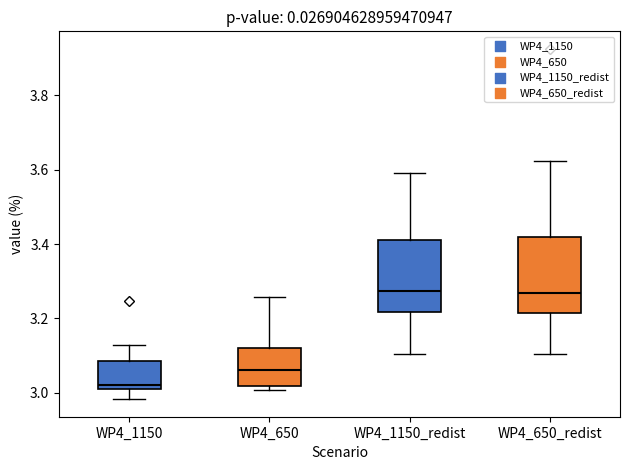

Which box has the lowest median line?

WP4_1150